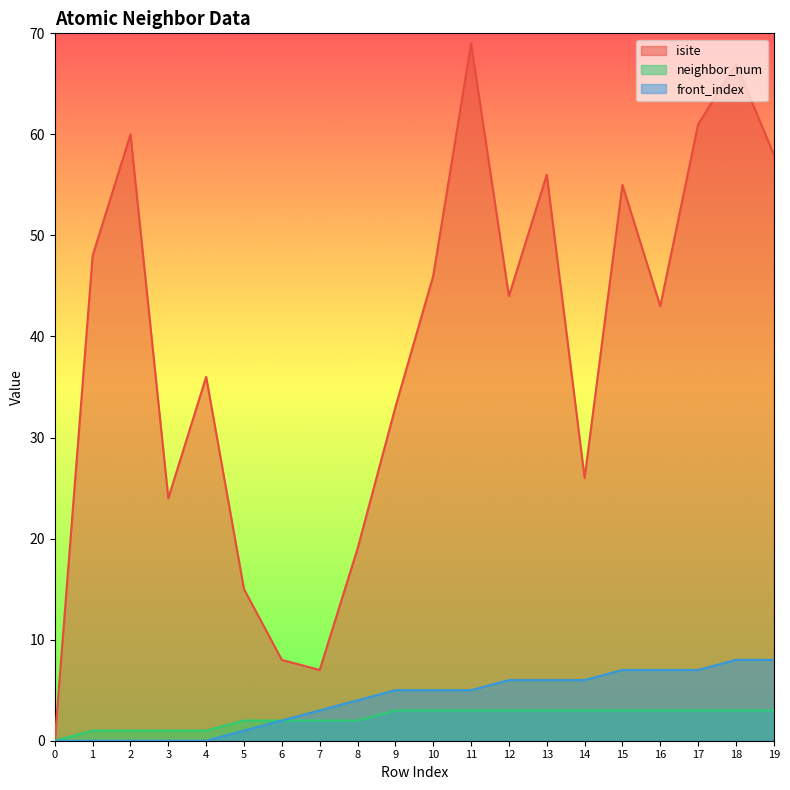

What is the maximum value for neighbor_num?

3